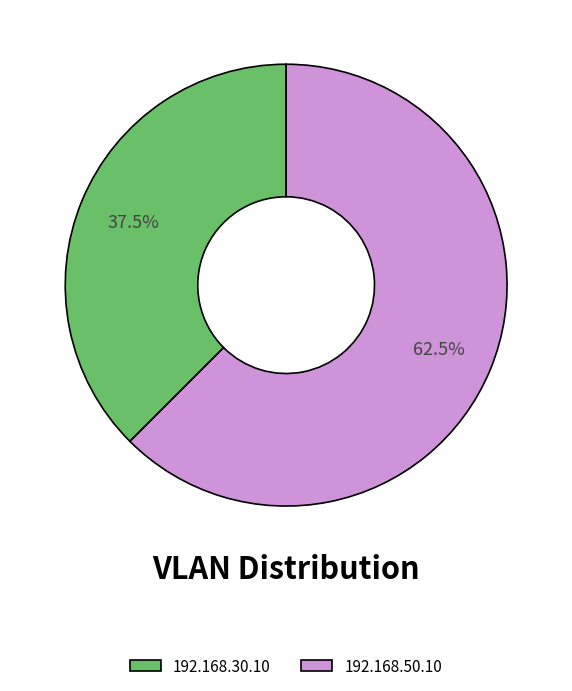

Is the sum of 192.168.30.10 and 192.168.50.10 greater than half?

Yes